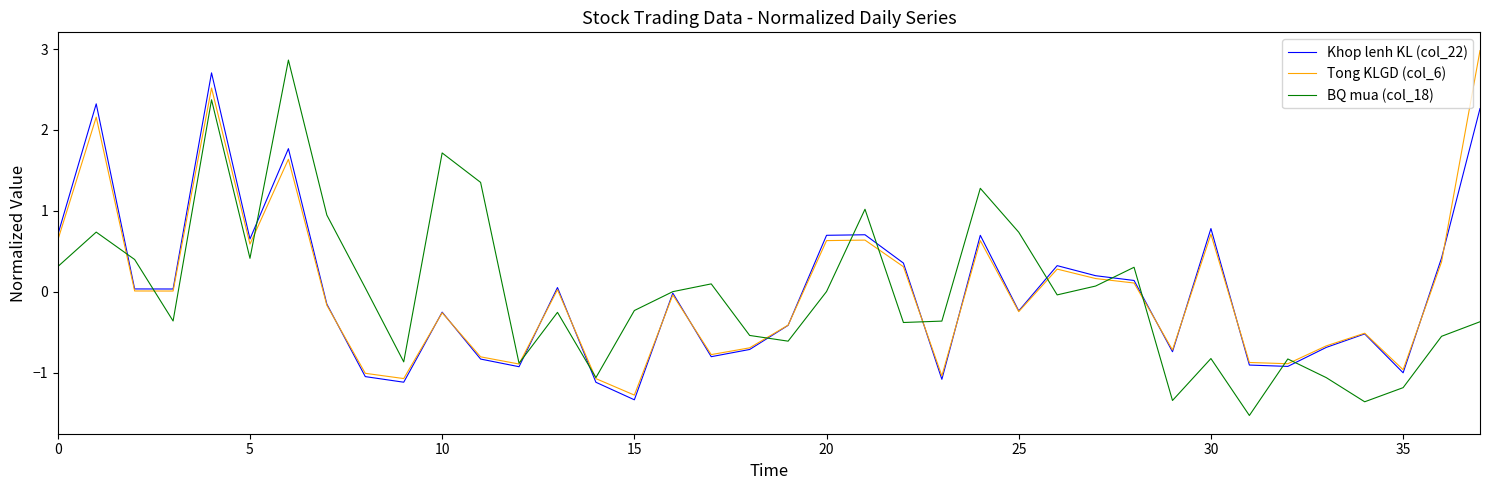

What is the highest value of the BQ mua (col_18) series?

2.9